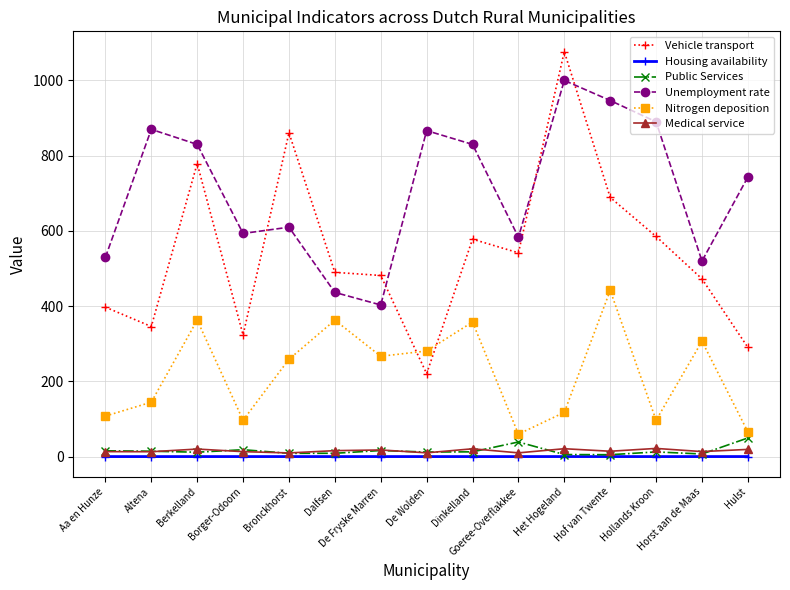

True or false: Nitrogen deposition and Housing availability intersect in this chart.

False